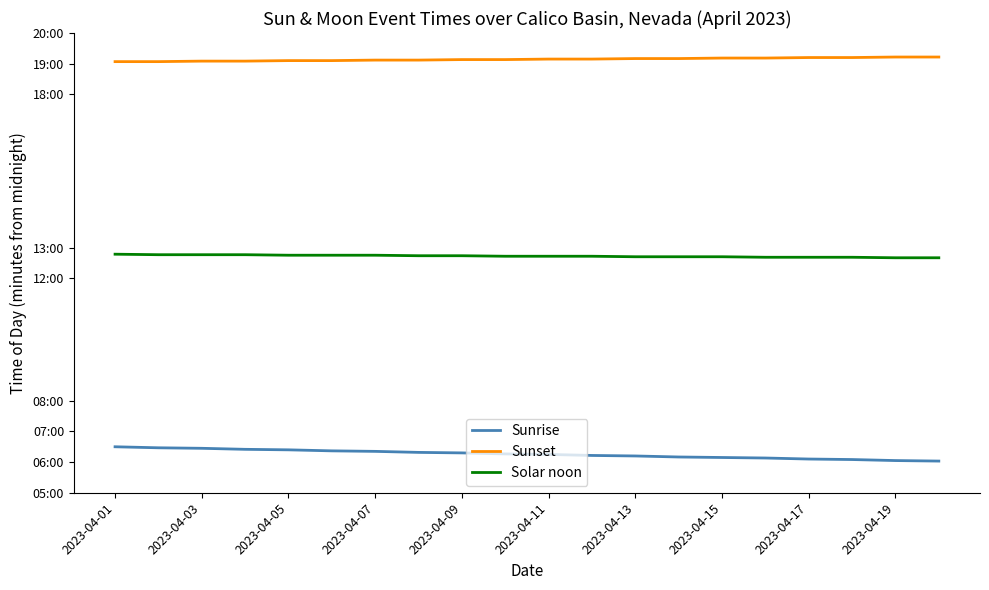

Does the chart display data point markers on the line(s)?

No